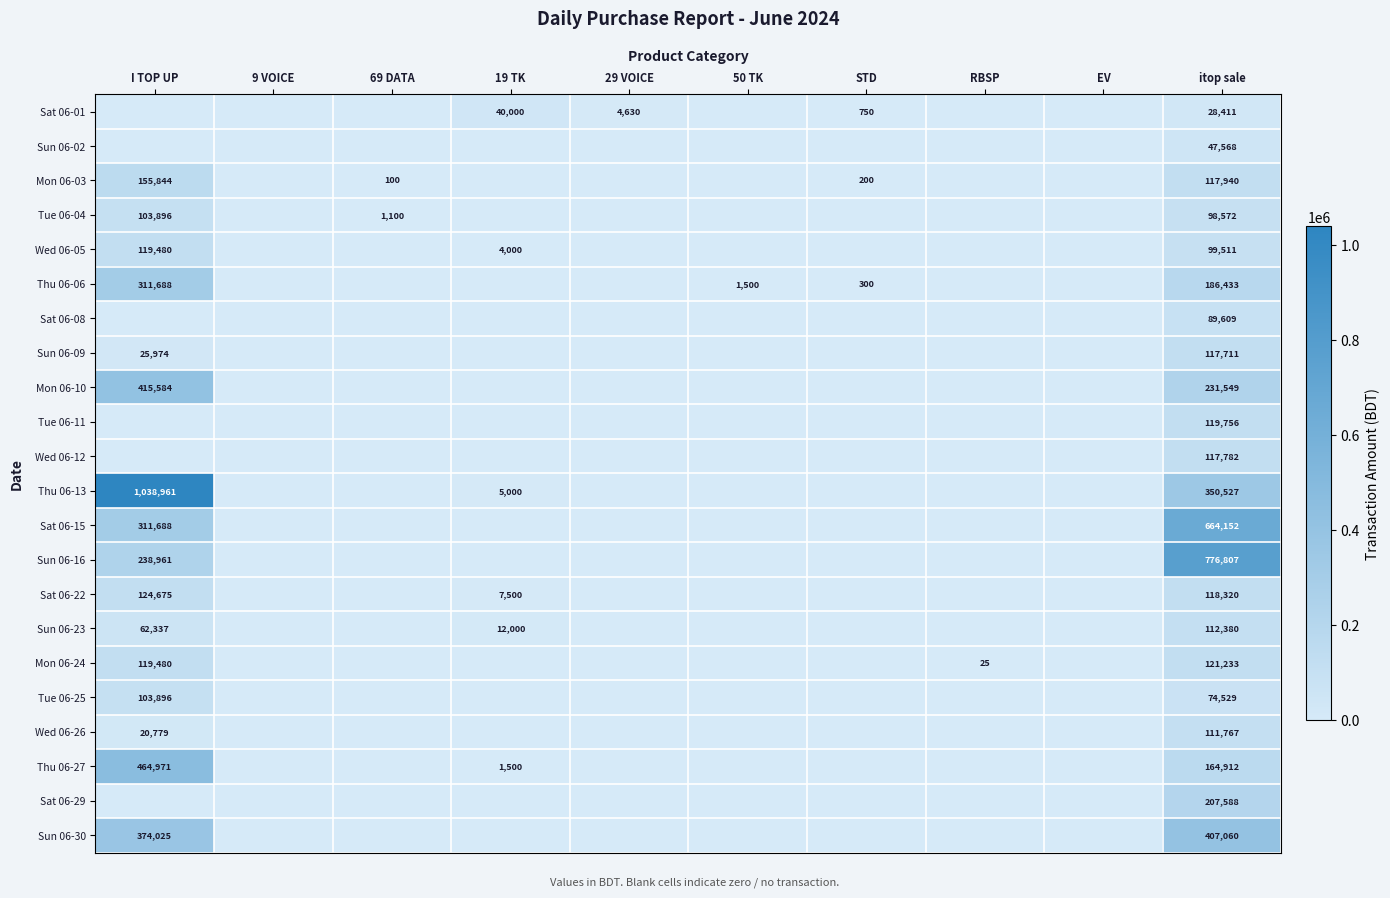

What is the spread (max minus min) of values at itop sale?

748396